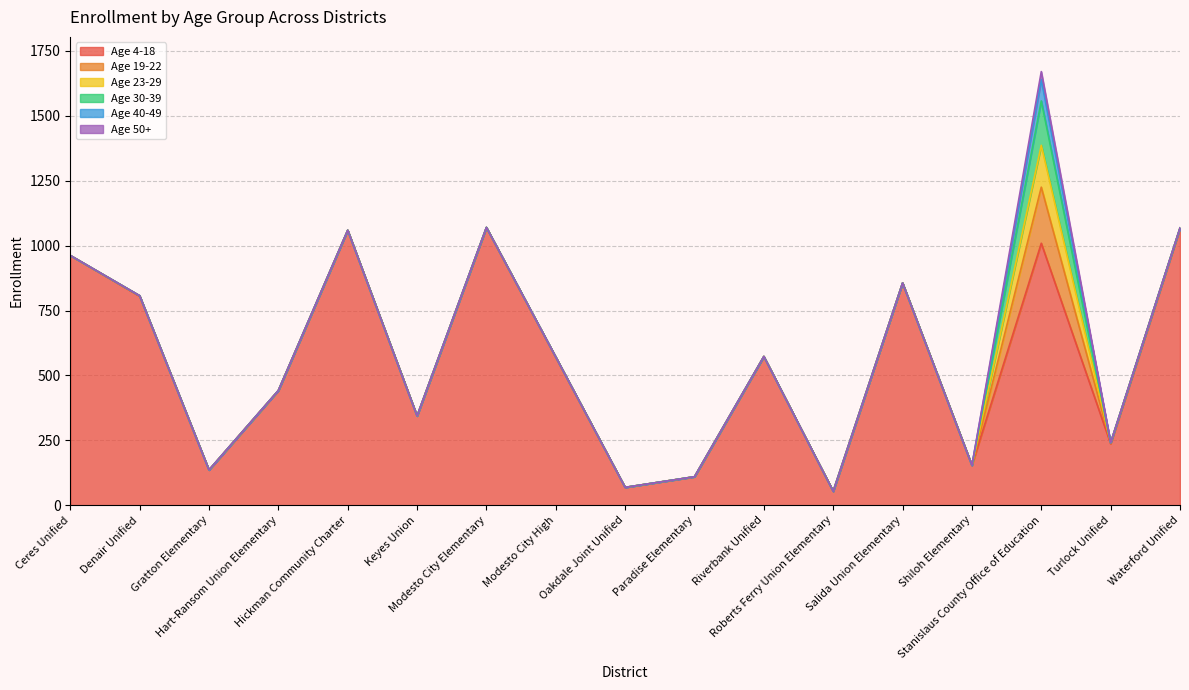

Which has a higher value, Paradise Elementary or Roberts Ferry Union Elementary?

Paradise Elementary